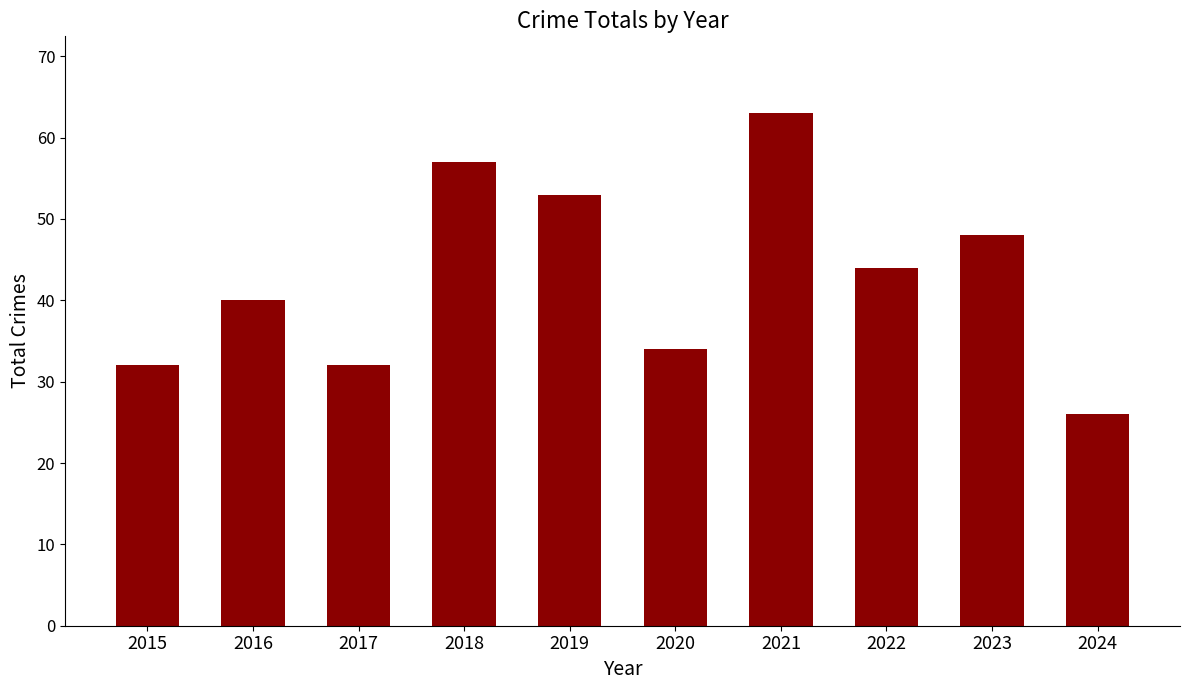

Does the chart contain any negative values?

No